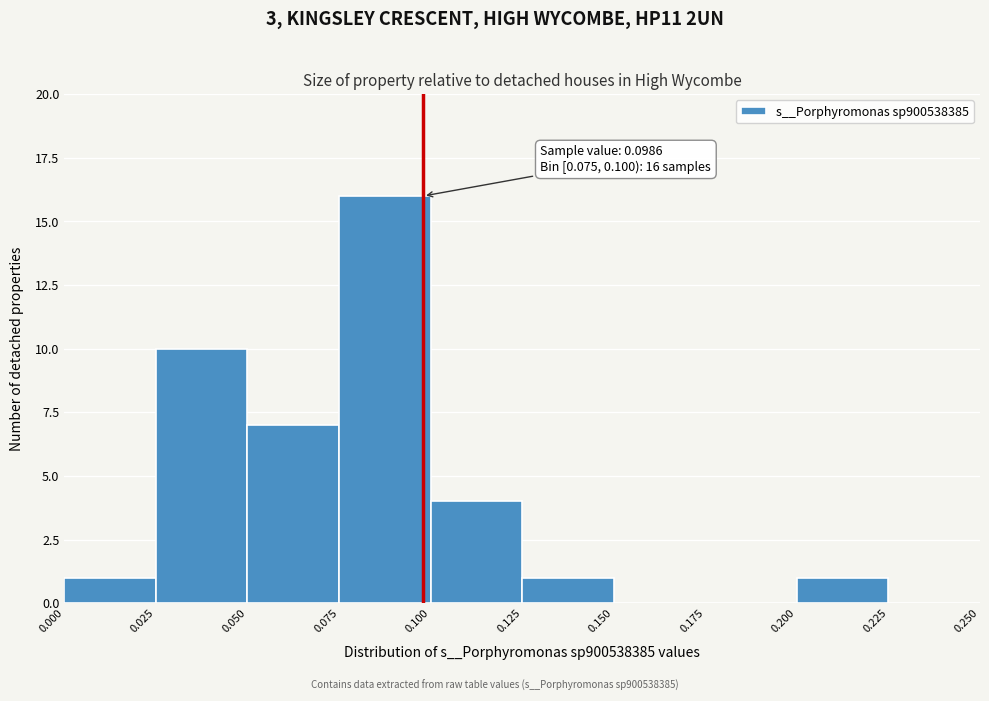

Which range on the x-axis has the tallest bar?

0.075 to 0.100